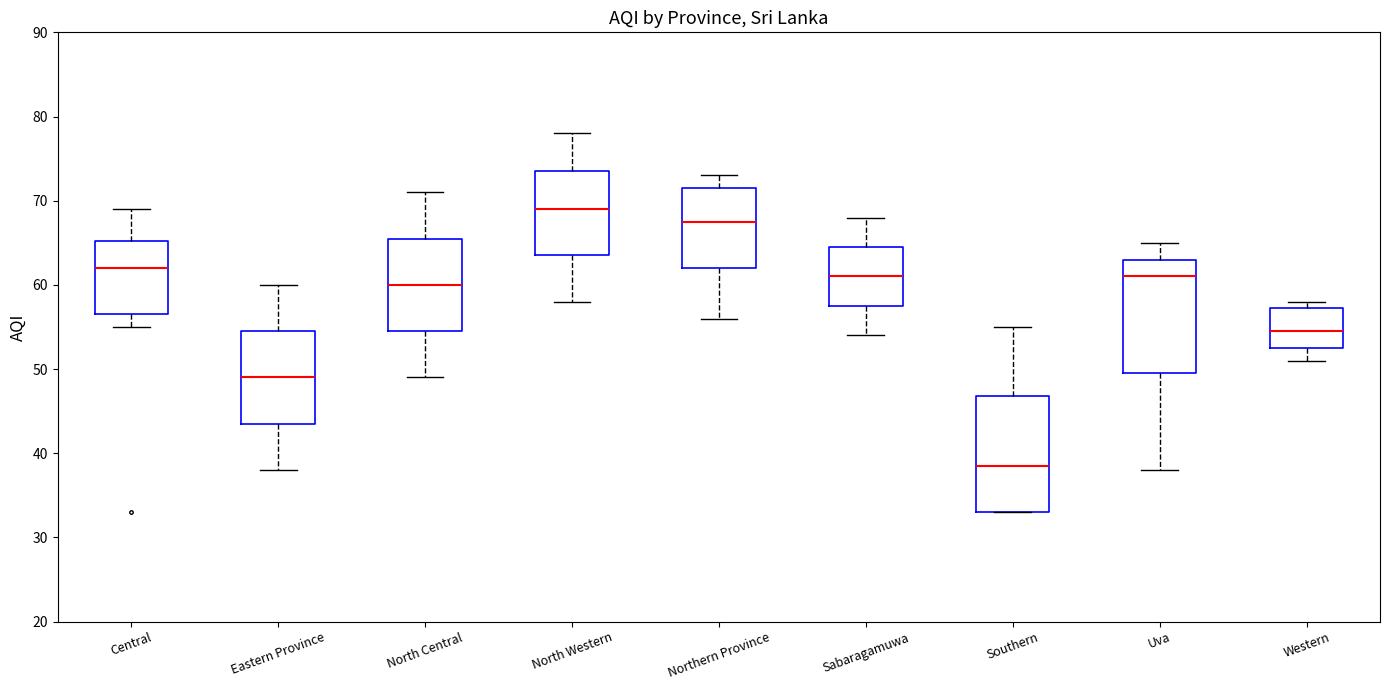

Reading left to right, read every box against the y-axis: the position of its median line, the range the box covers, and the ends of its whiskers. The values are not printed on the chart, so give them approximately, as read against the axis.

Central: median 62, box 57 to 65, whiskers 55 to 69
Eastern Province: median 49, box 44 to 55, whiskers 38 to 60
North Central: median 60, box 55 to 66, whiskers 49 to 71
North Western: median 69, box 64 to 74, whiskers 58 to 78
Northern Province: median 68, box 62 to 72, whiskers 56 to 73
Sabaragamuwa: median 61, box 58 to 65, whiskers 54 to 68
Southern: median 39, box 33 to 47, whiskers 33 to 55
Uva: median 61, box 50 to 63, whiskers 38 to 65
Western: median 55, box 53 to 57, whiskers 51 to 58